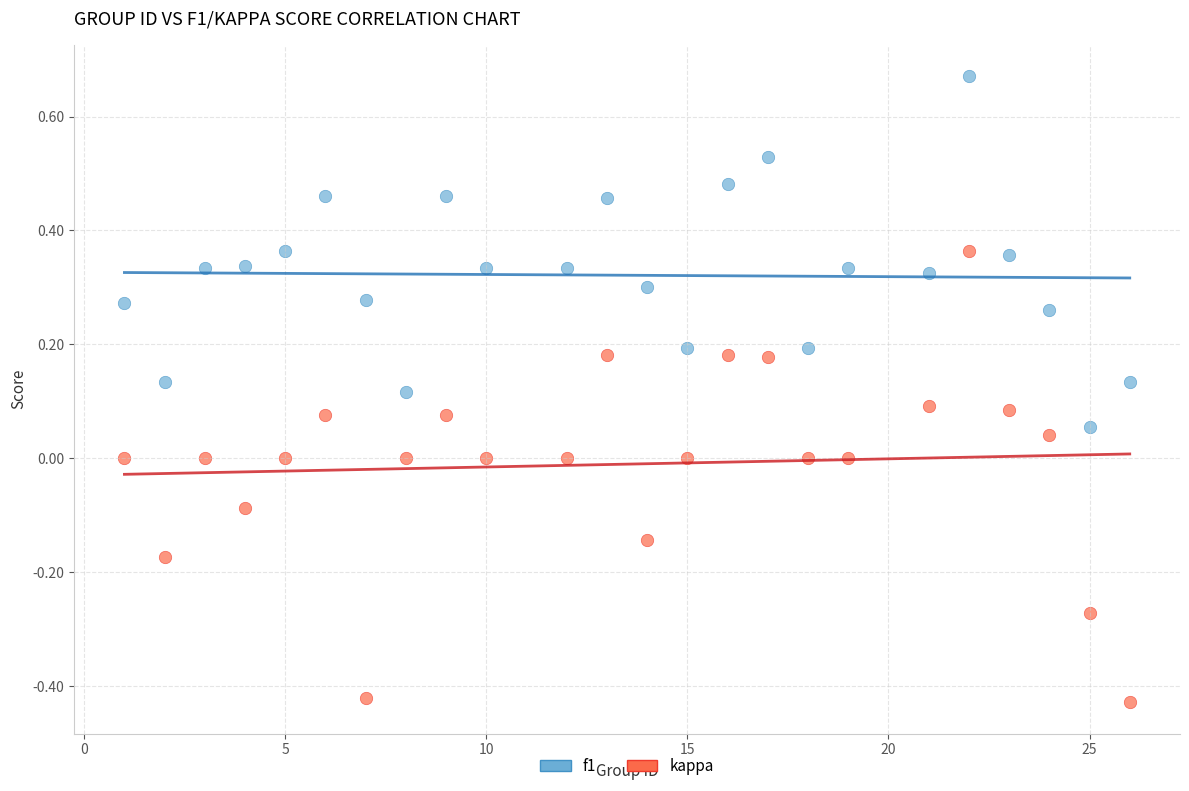

Which series contains the highest Y value?

f1